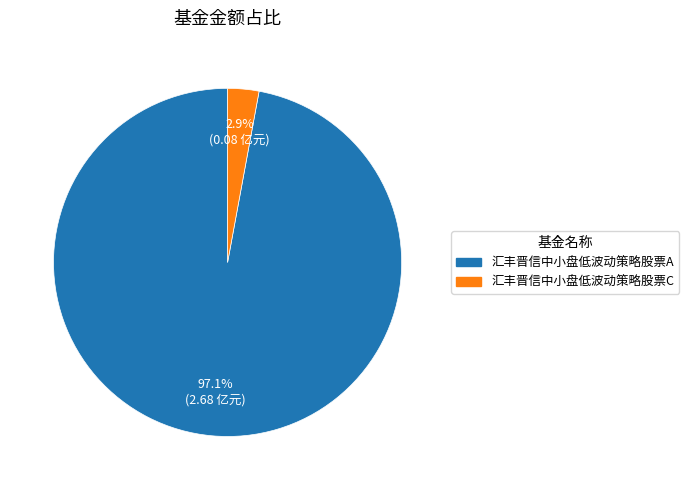

Rank the categories by value from lowest to highest.

汇丰晋信中小盘低波动策略股票C, 汇丰晋信中小盘低波动策略股票A